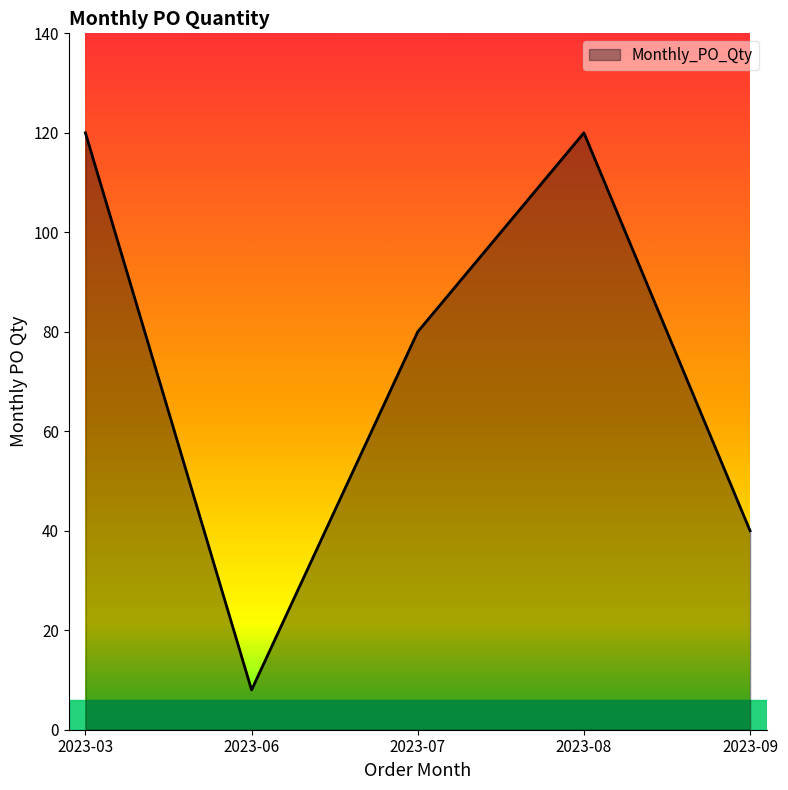

At which category does the chart reach its minimum across all series?

2023-06